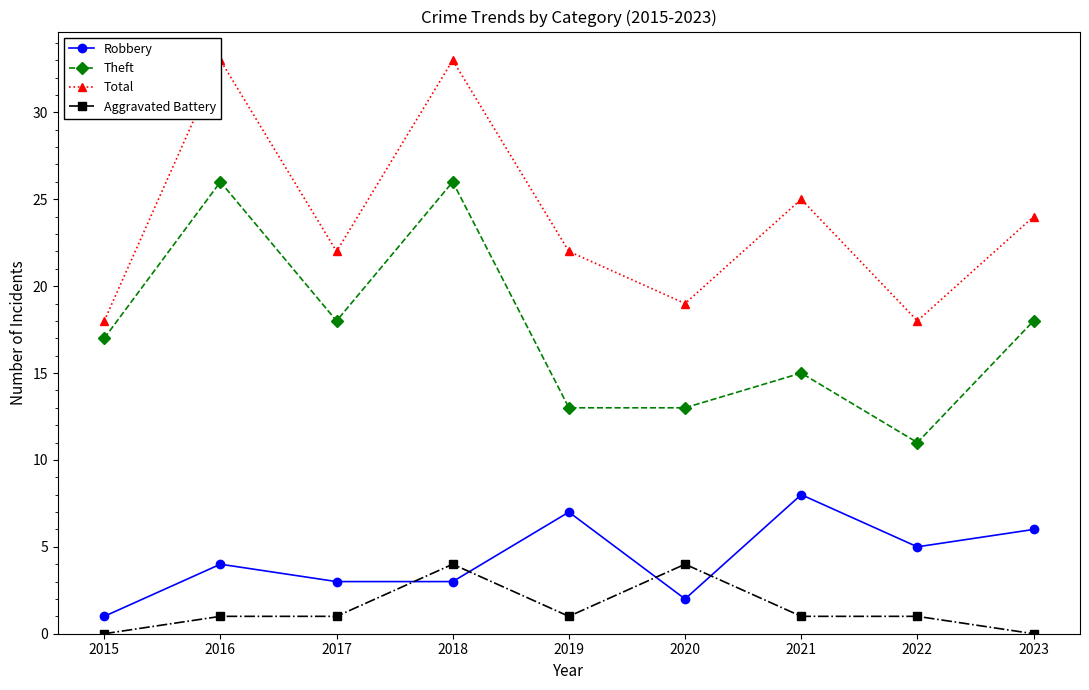

What is the sum of all Aggravated Battery values?

13